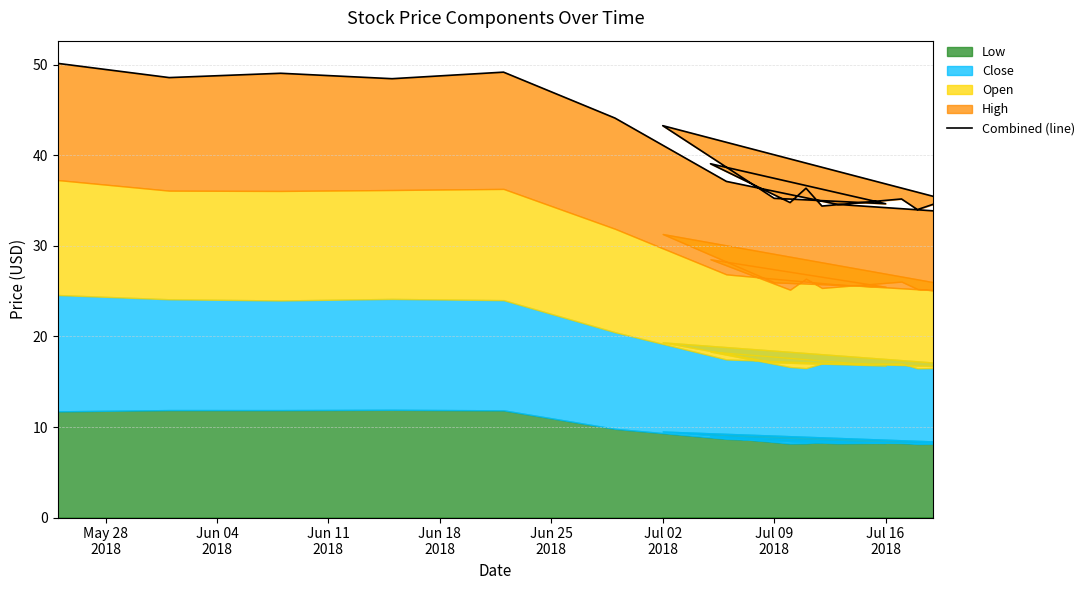

Reading right to left, extract all data points from this chart.

34.6	34.0	35.2	34.4	36.4	34.8	39.1	34.7	35.3	43.3	33.6	33.8	34.6	37.1	44.1	49.2	48.5	49.1	48.6	50.2